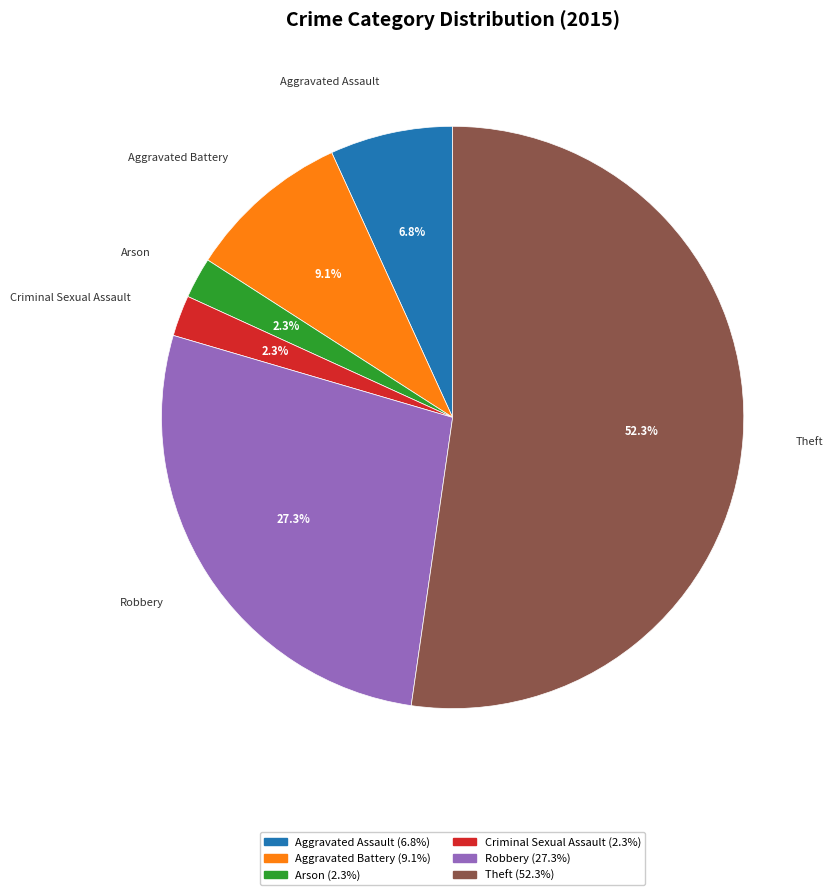

To the nearest percent, what is the average slice percentage?

17%